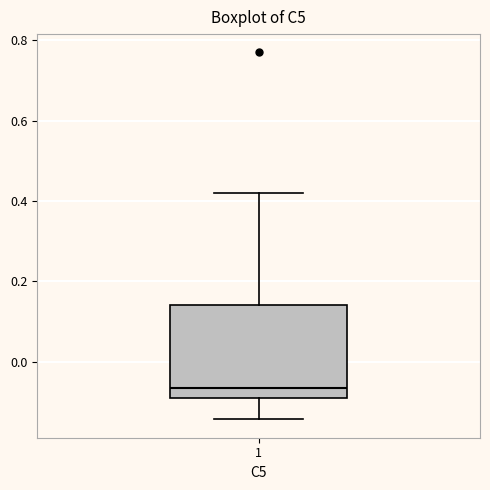

Read this box plot against the y-axis: the position of the median line, the range covered by the box, and the ends of both whiskers. The values are not printed on the chart, so give them approximately, as read against the axis.

median -0.06, box -0.10 to 0.14, whiskers -0.14 to 0.42